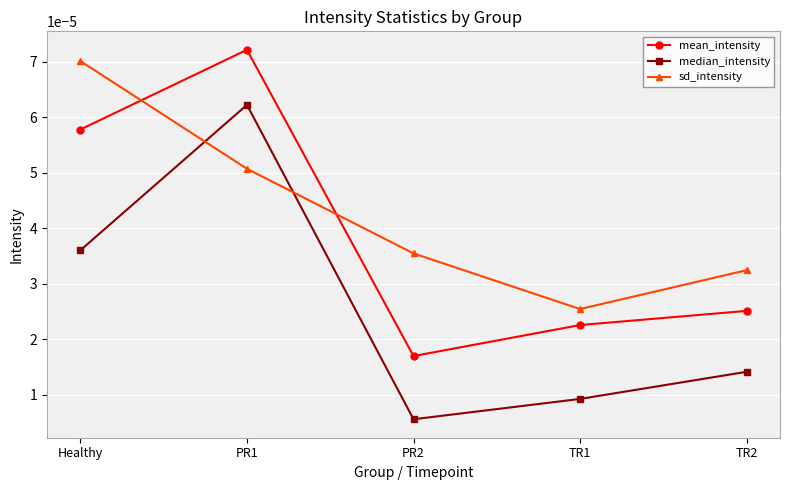

Which series has the widest spread of values?

median_intensity